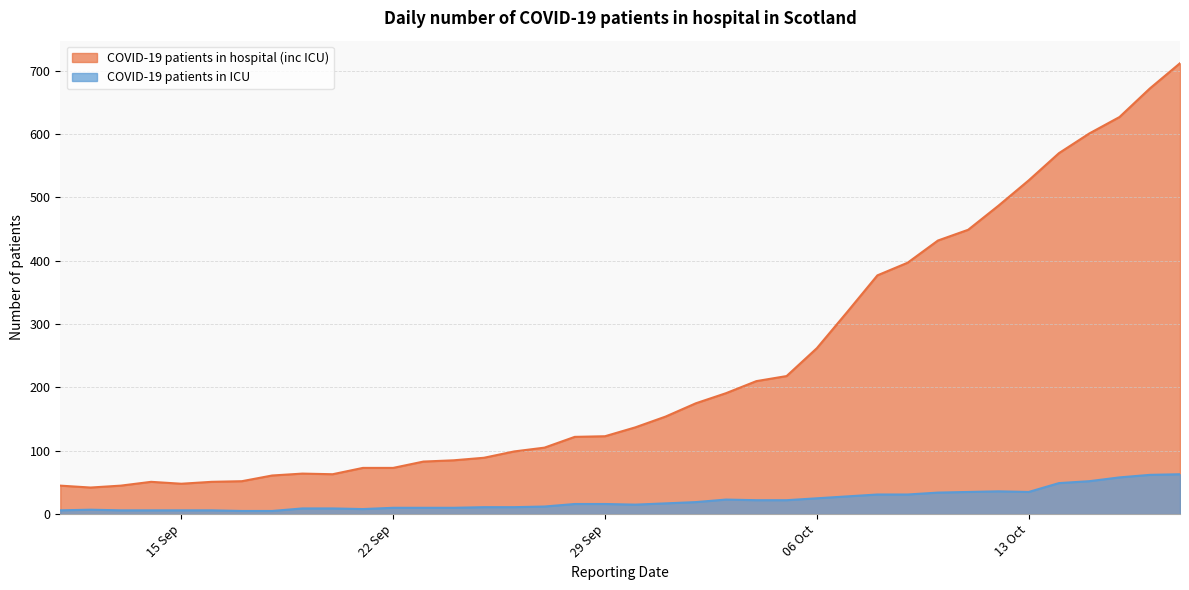

List the labels in order of COVID-19 patients in ICU value, smallest first.

2020-09-17, 2020-09-18, 2020-09-11, 2020-09-14, 2020-09-13, 2020-09-15, 2020-09-16, 2020-09-12, 2020-09-21, 2020-09-20, 2020-09-19, 2020-09-23, 2020-09-22, 2020-09-24, 2020-09-26, 2020-09-25, 2020-09-27, 2020-09-30, 2020-09-29, 2020-09-28, 2020-10-01, 2020-10-02, 2020-10-05, 2020-10-04, 2020-10-03, 2020-10-06, 2020-10-07, 2020-10-08, 2020-10-09, 2020-10-10, 2020-10-11, 2020-10-13, 2020-10-12, 2020-10-14, 2020-10-15, 2020-10-16, 2020-10-17, 2020-10-18